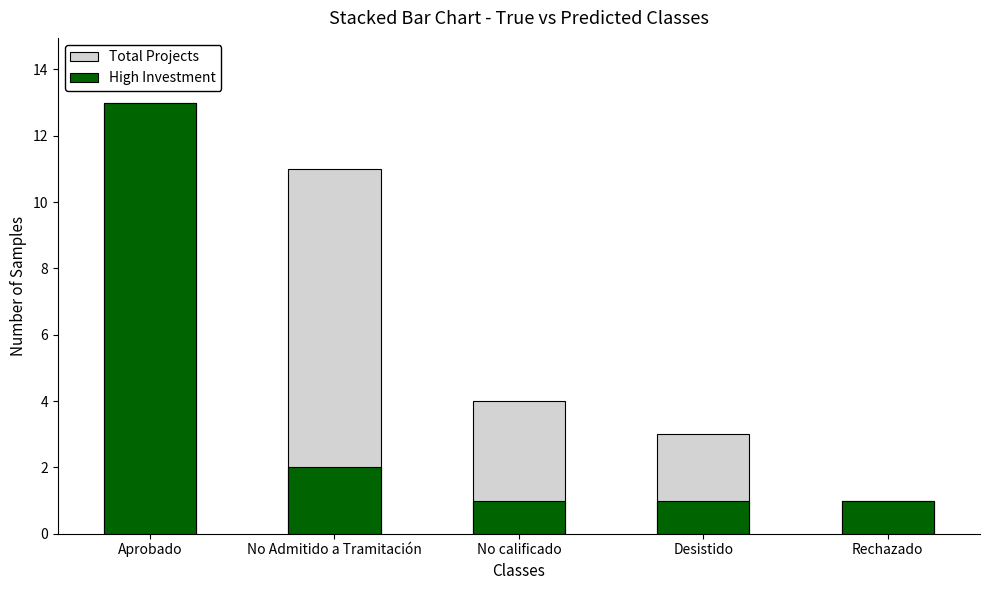

What is the value of the Total Projects bar at the 2nd from the left?

11